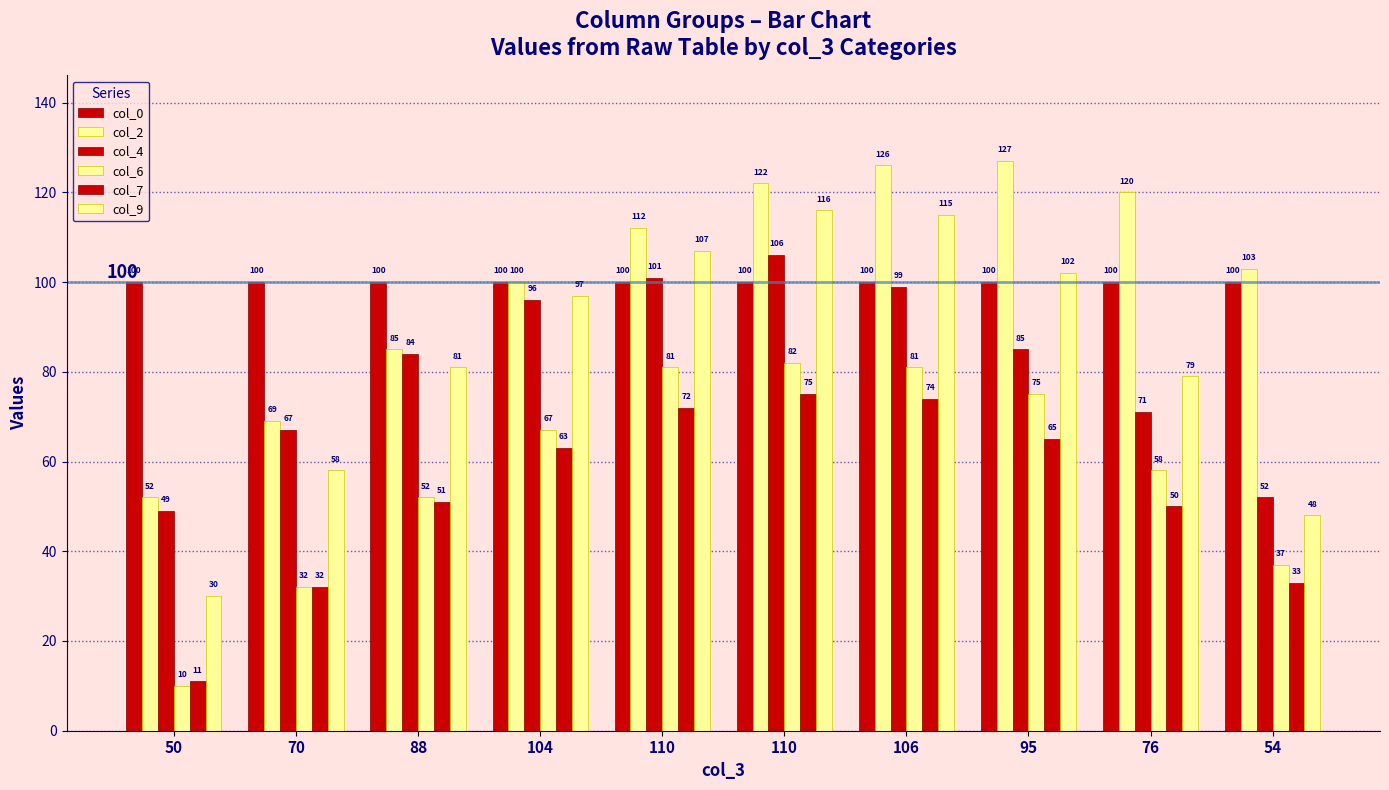

How many values in the col_4 series are below 85?

5